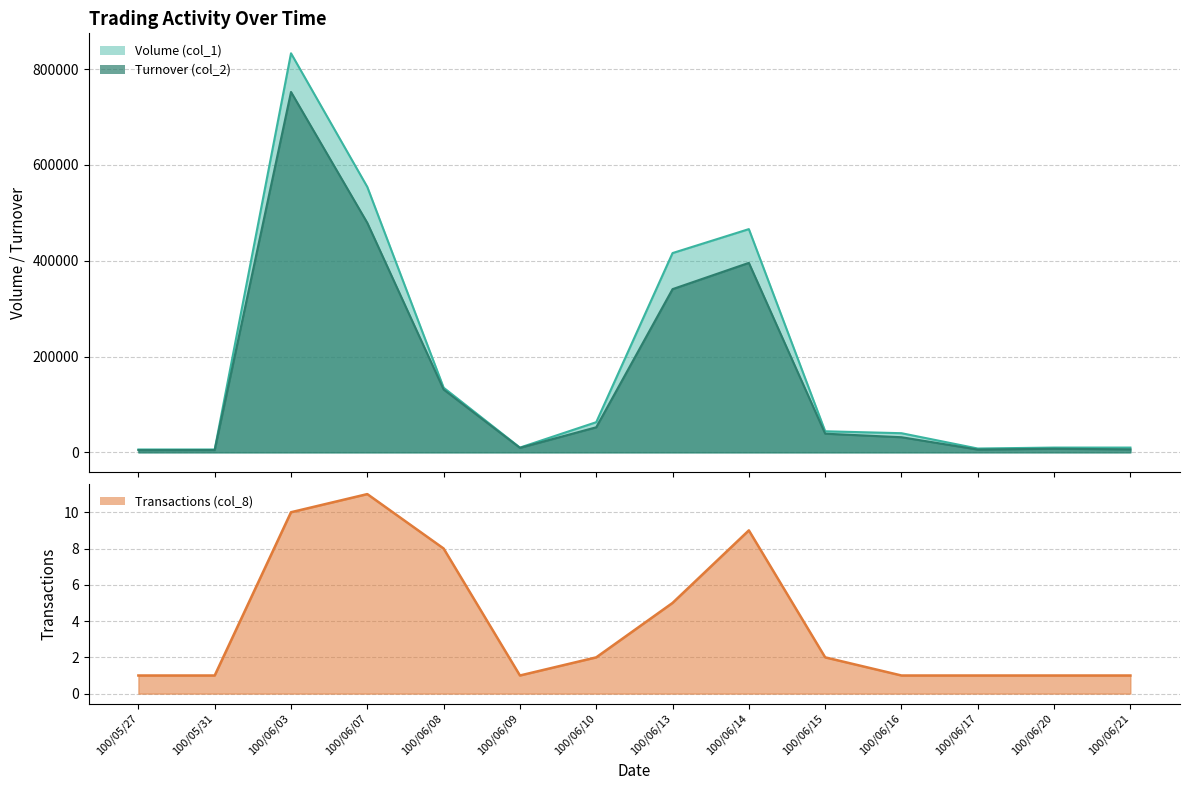

True or false: Transactions (col_8) has a value of 1 at 100/06/15.

False